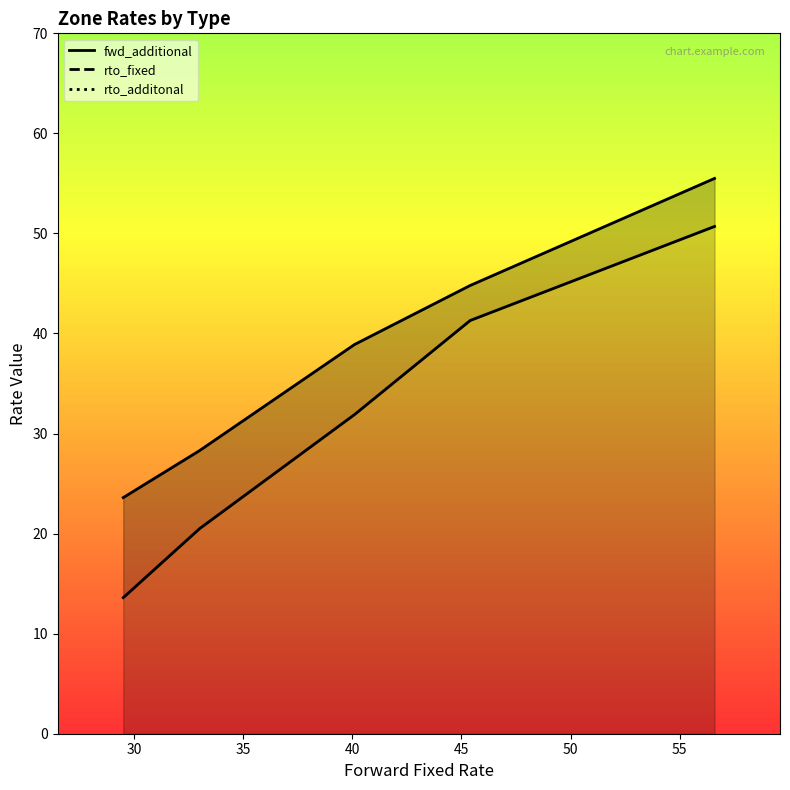

How many values in the fwd_additional series are below 38?

2